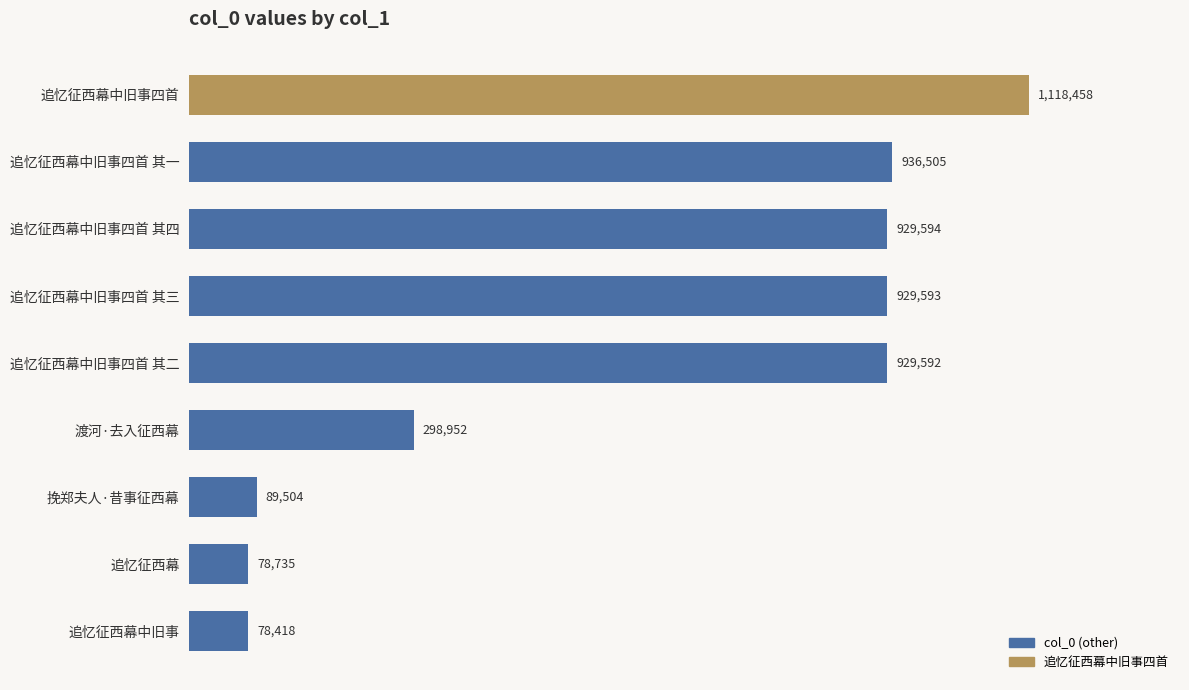

What is the difference between the maximum and second lowest values?

1039723